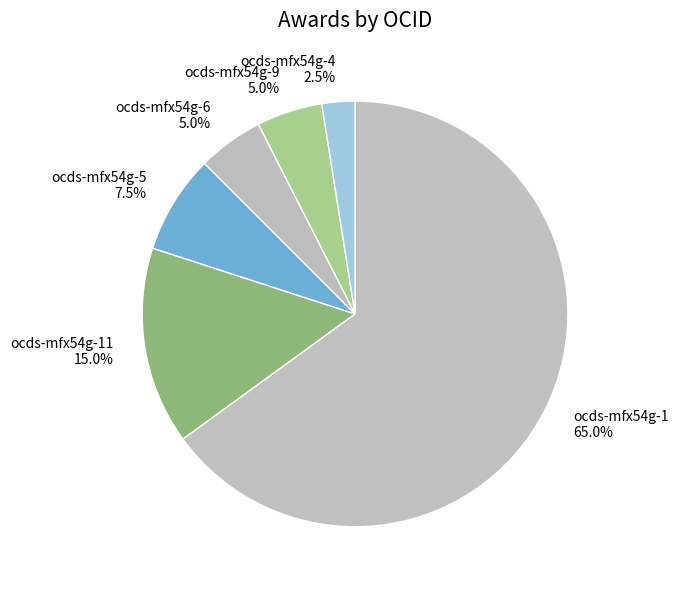

Is the sum of ocds-mfx54g-9 and ocds-mfx54g-11 greater than half?

No